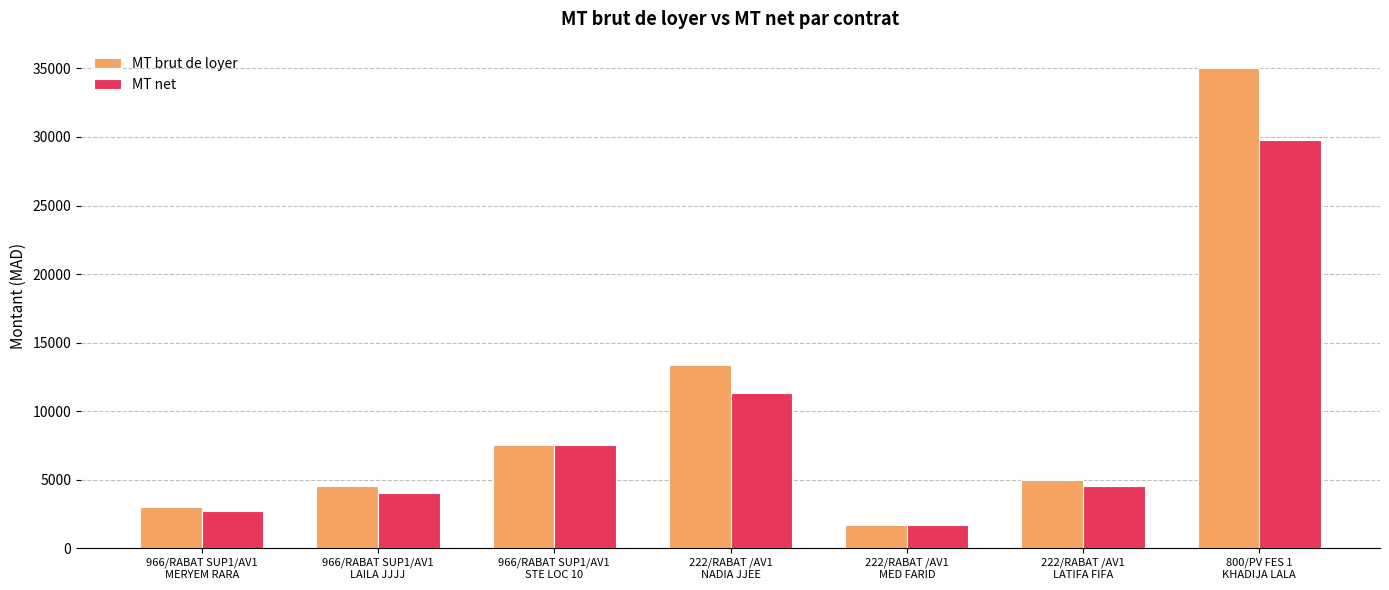

What is the label of the 7th bar from the left?

800/PV FES 1
KHADIJA LALA